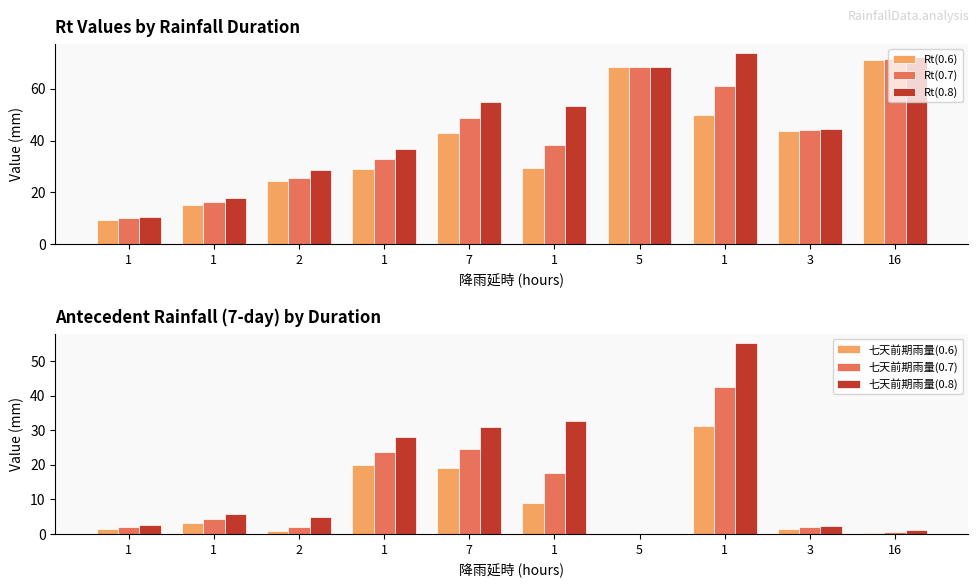

What is the difference between the maximum and second lowest values in the 七天前期雨量(0.8) series?

54.0